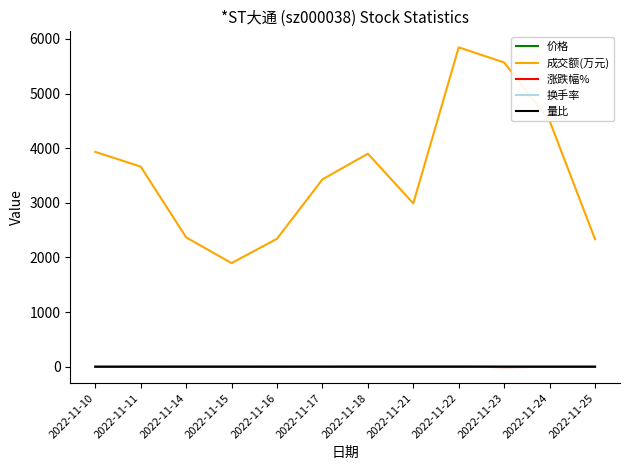

What is the spread (max minus min) of values at 2022-11-21?

2988.9